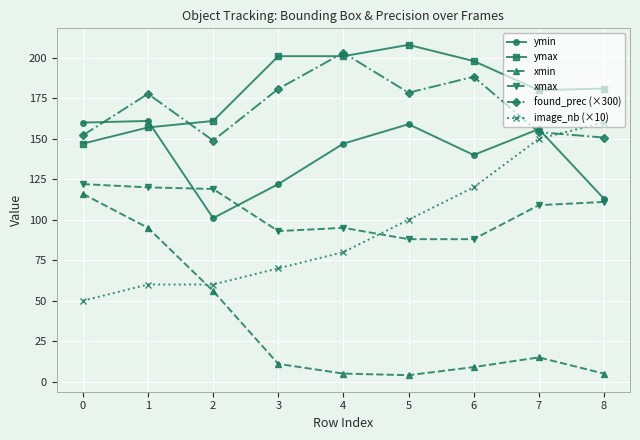

What is the greatest value displayed?

208.0